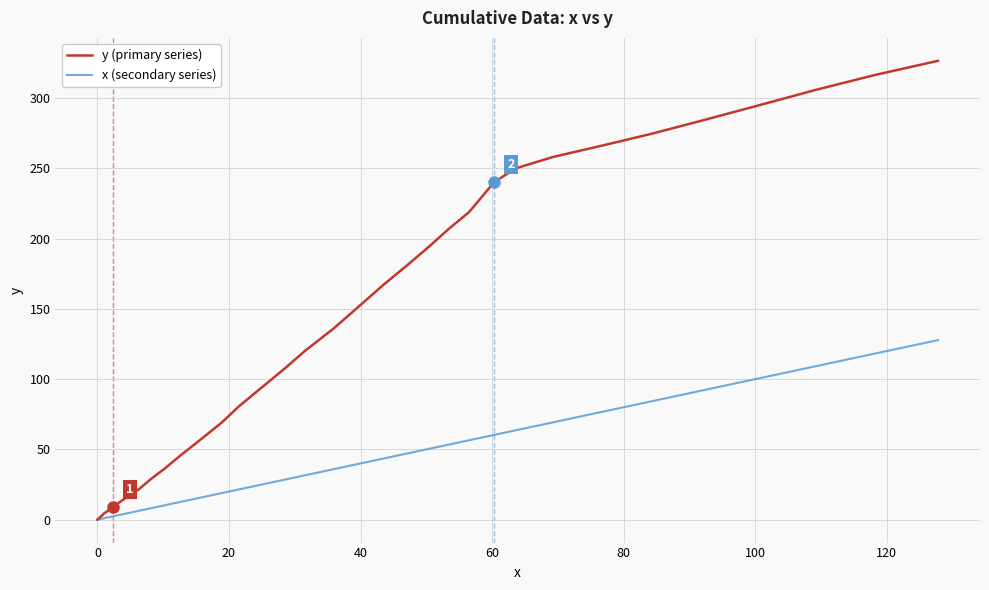

True or false: y (primary series) and x (secondary series) cross at least once.

False